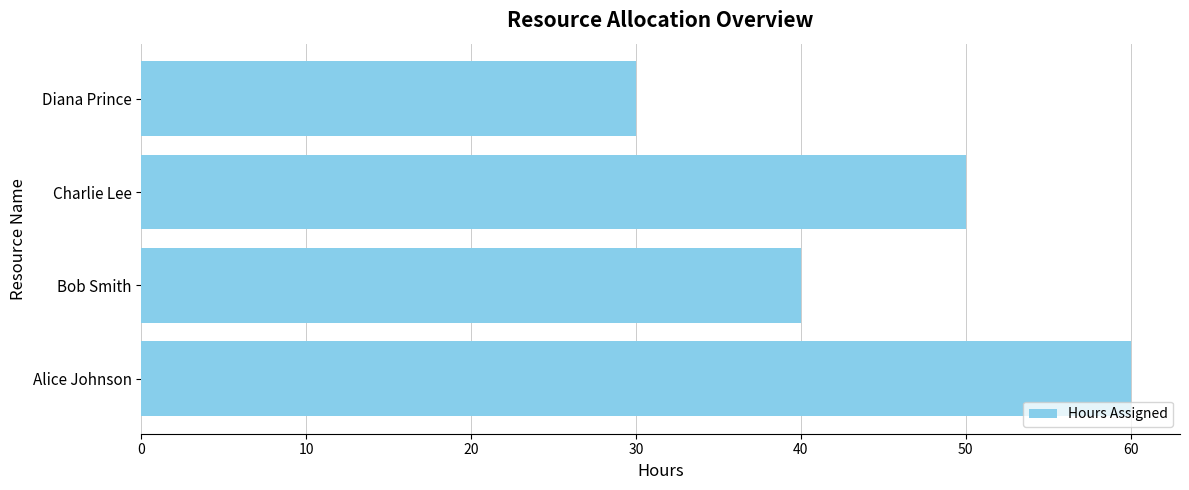

At which category does the chart reach its minimum across all series?

Diana Prince